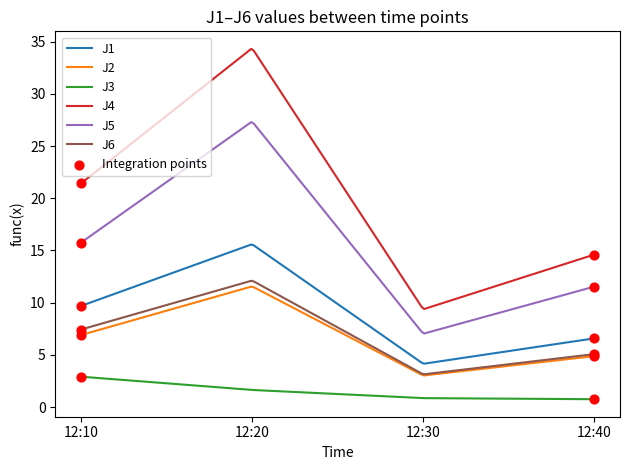

Which series has the widest spread of values?

J4